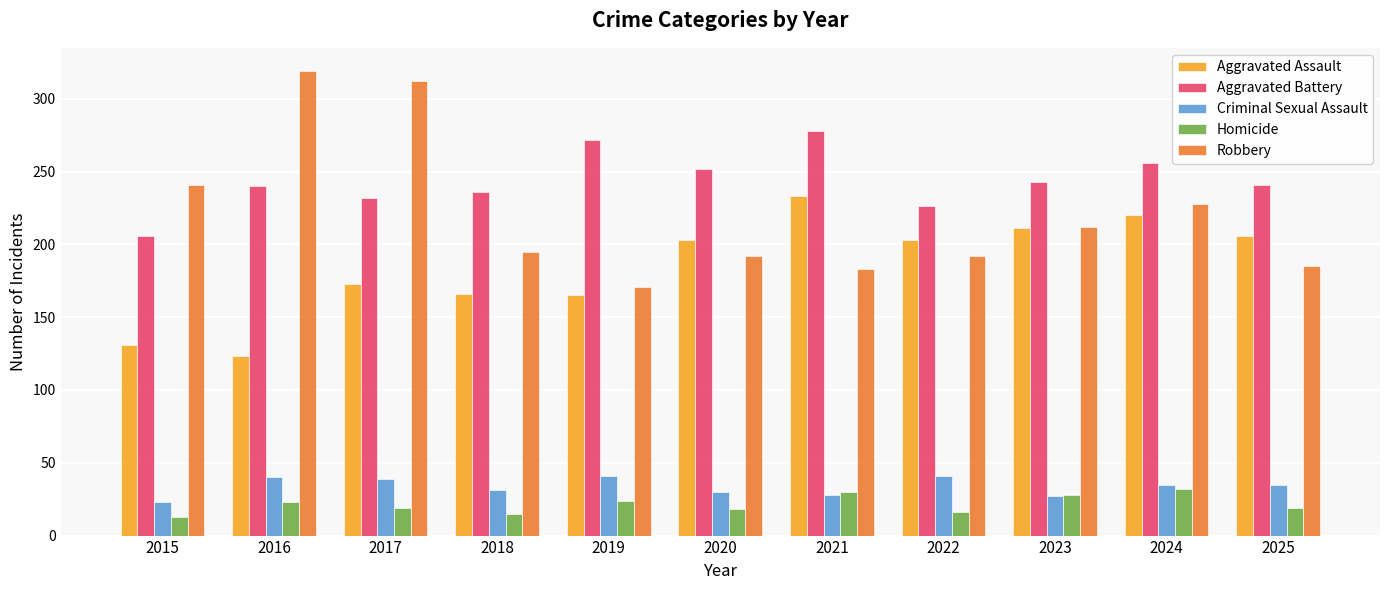

Rank the series by their maximum value, from highest to lowest.

Robbery, Aggravated Battery, Aggravated Assault, Criminal Sexual Assault, Homicide